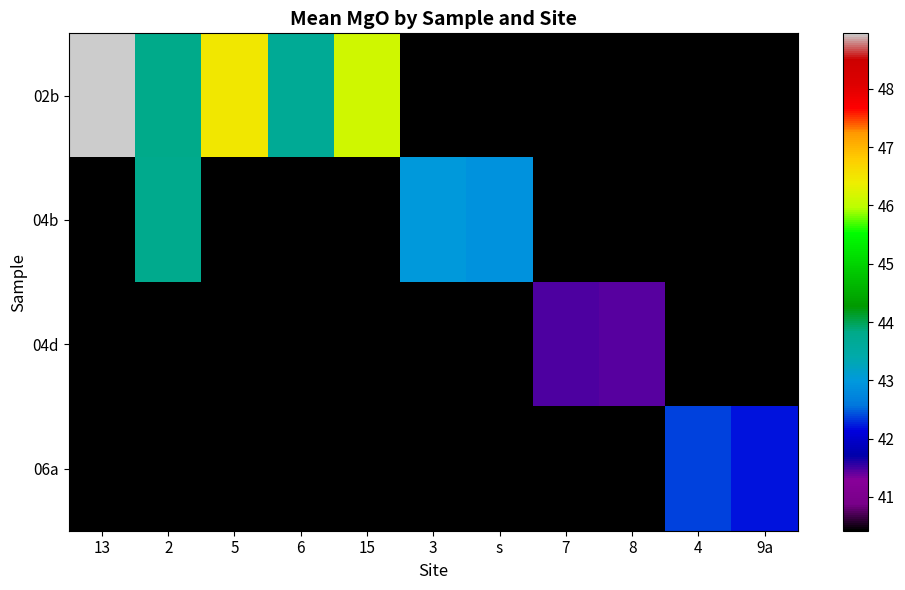

Which has a higher value, 5 or 15?

5